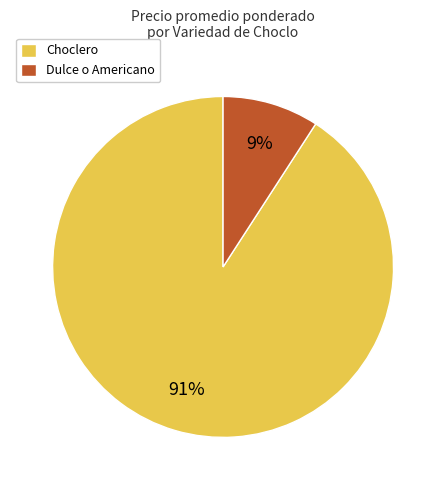

To the nearest percent, what is the difference between the largest and smallest slice percentages?

82%